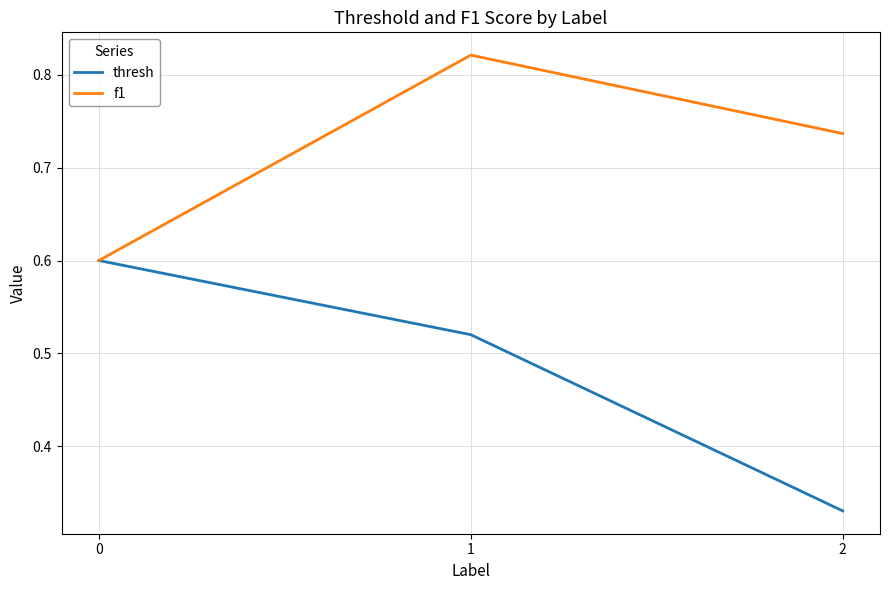

Rank the categories by thresh value from highest to lowest.

0, 1, 2